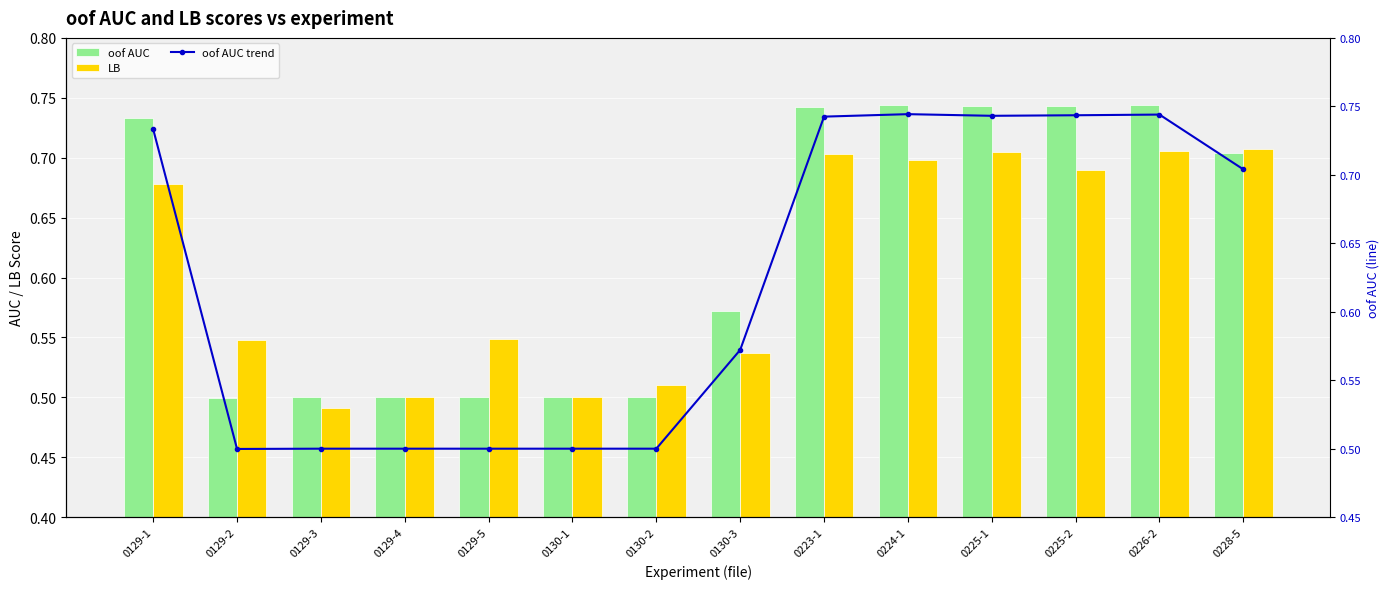

Which label corresponds to the largest value in the chart?

0224-1